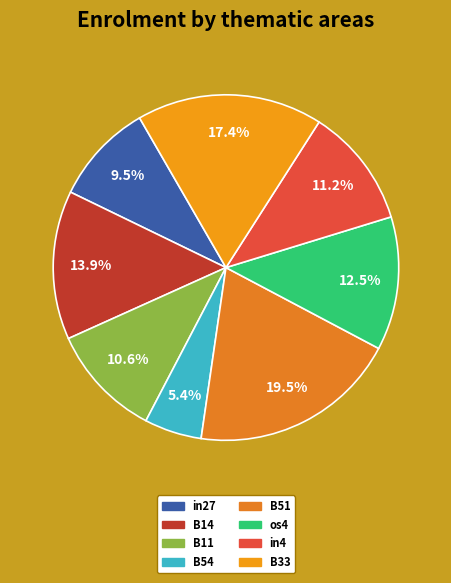

How many slices are in this pie chart?

8